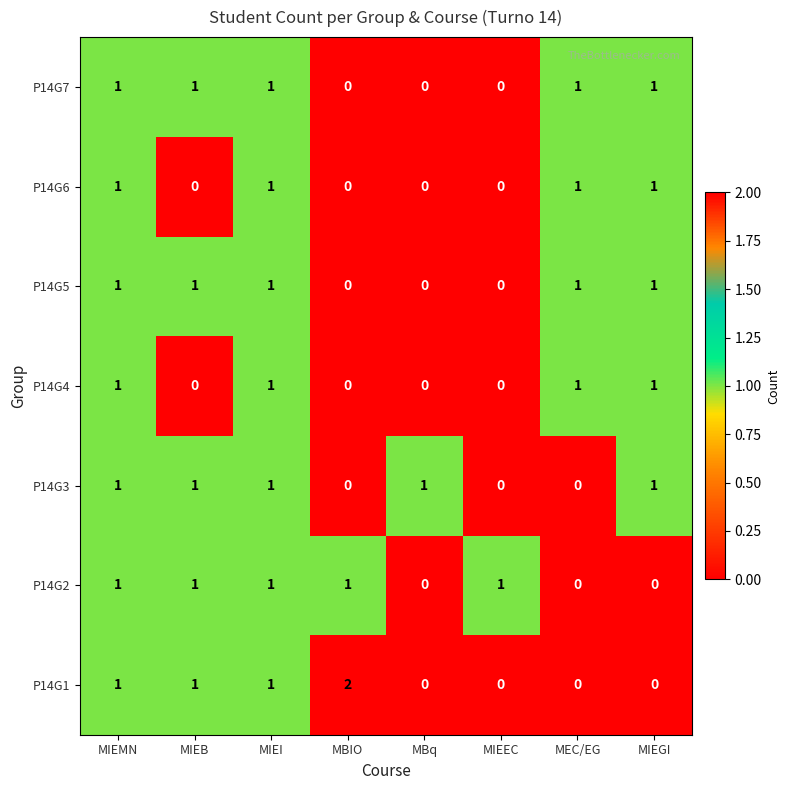

How many values in P14G7 are above zero?

5